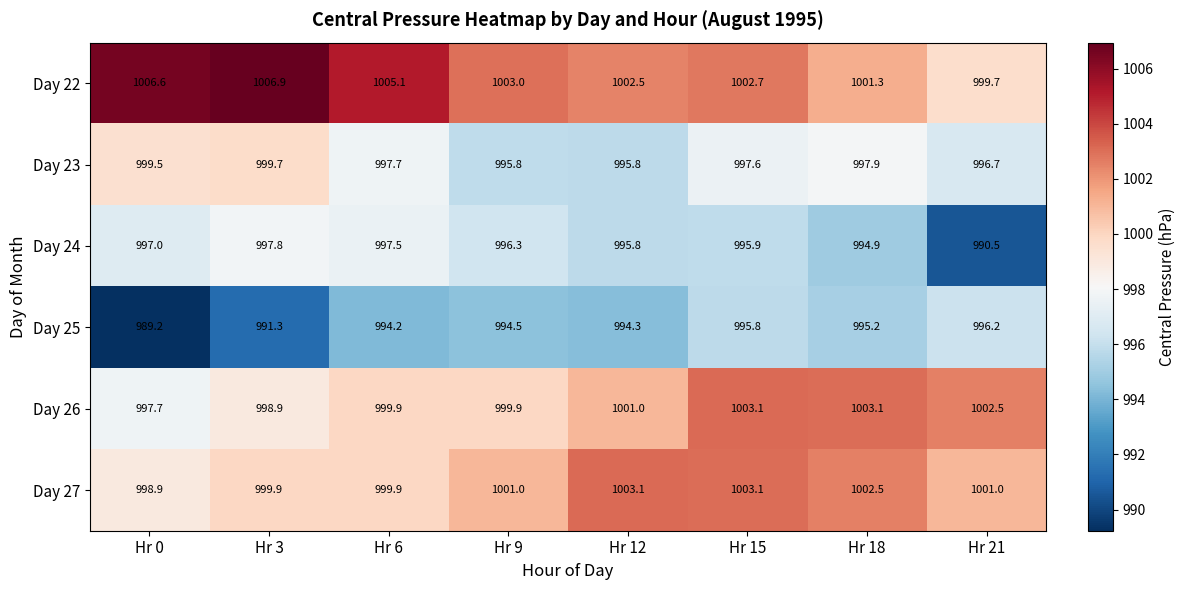

Between Hr 6 and Hr 21, which series saw the biggest shift?

Day 24